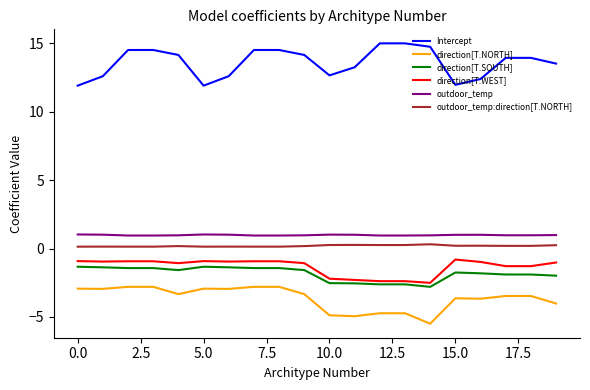

Which series has the largest total across all categories?

Intercept